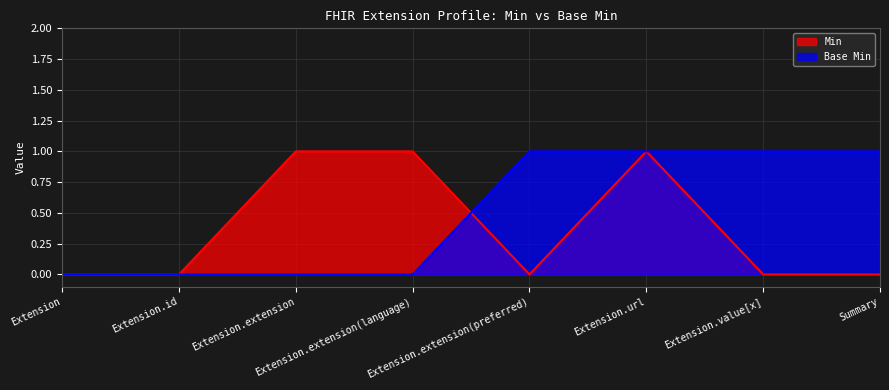

Reading right to left, what are all the values shown in this chart?

Min: Summary=0	Extension.value[x]=0	Extension.url=1	Extension.extension(preferred)=0	Extension.extension(language)=1	Extension.extension=1	Extension.id=0	Extension=0
Base Min: Summary=1	Extension.value[x]=1	Extension.url=1	Extension.extension(preferred)=1	Extension.extension(language)=0	Extension.extension=0	Extension.id=0	Extension=0